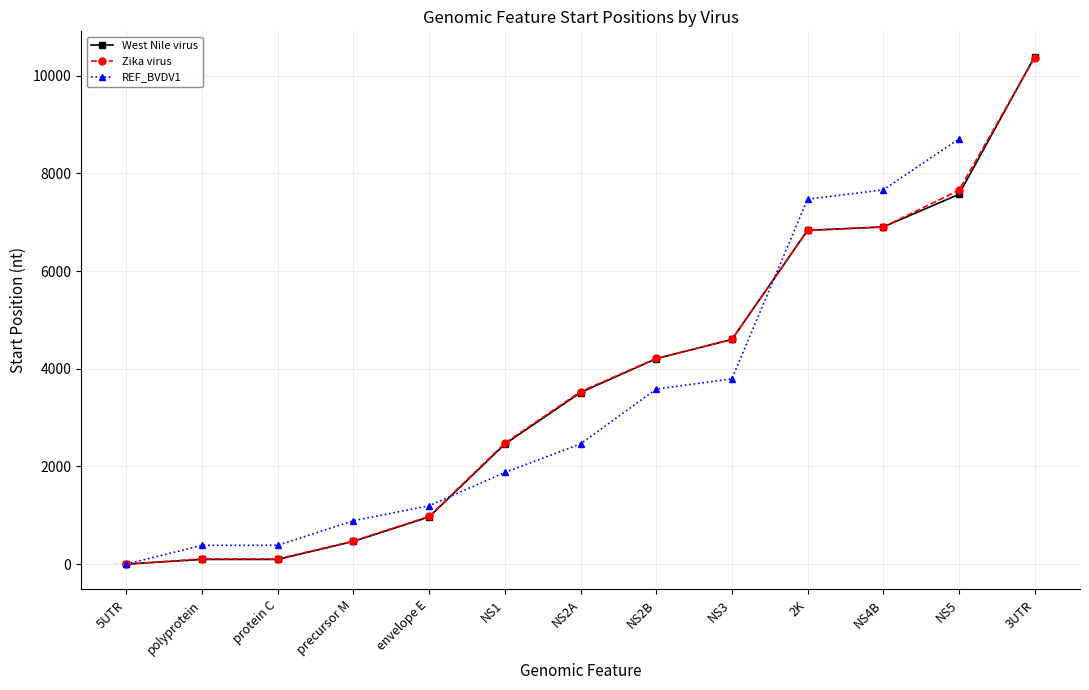

Rank the series at polyprotein from lowest to highest value.

West Nile virus, Zika virus, REF_BVDV1